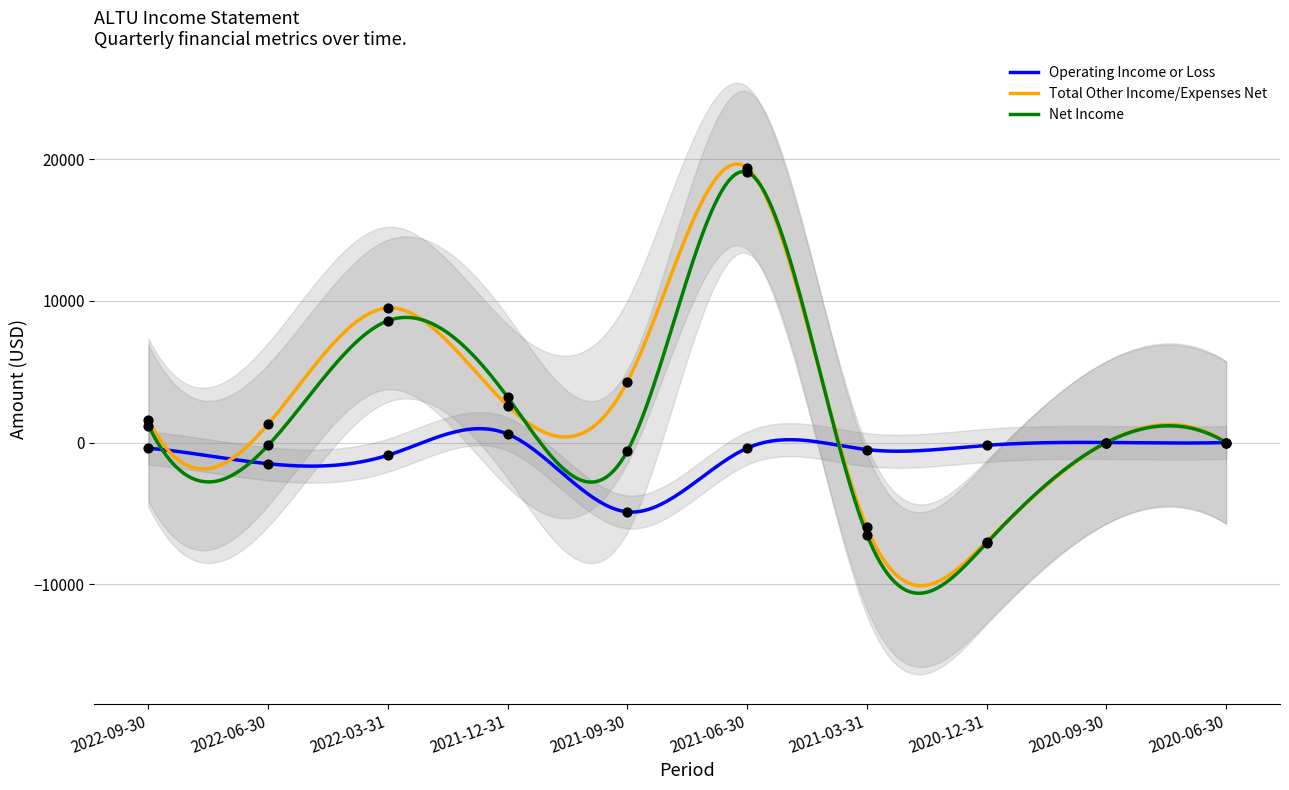

At how many categories does at least one series exceed 16787?

1